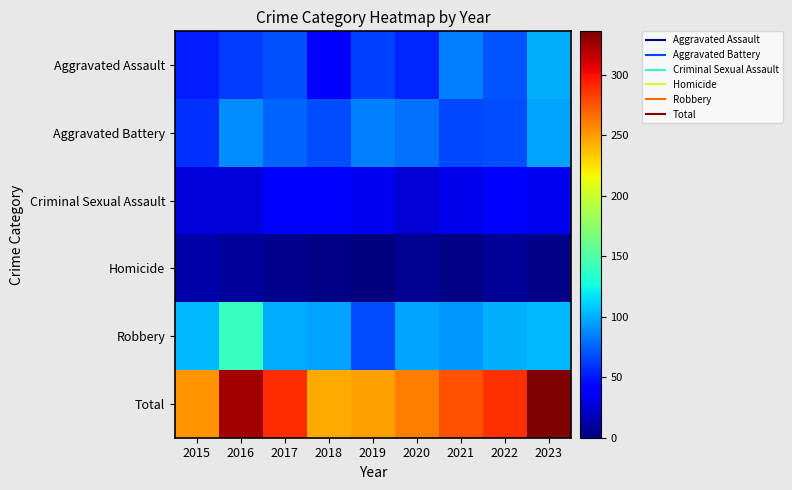

What is the spread (max minus min) of values at 2017?

284